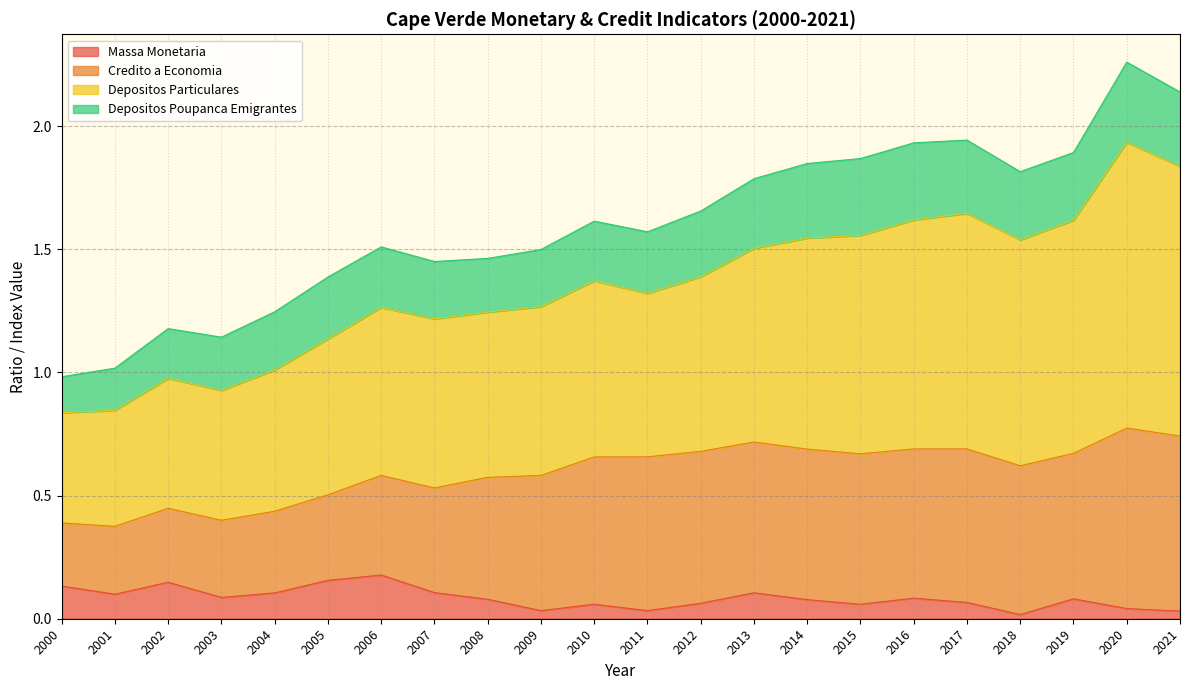

At which category does Depositos_Particulares reach its first local valley?

2003